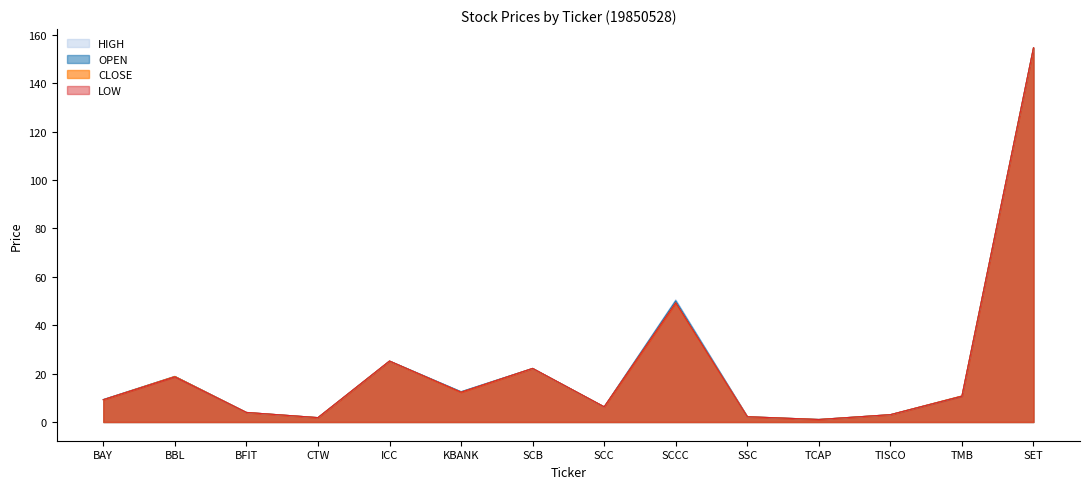

What is the sum of all HIGH values?

322.2